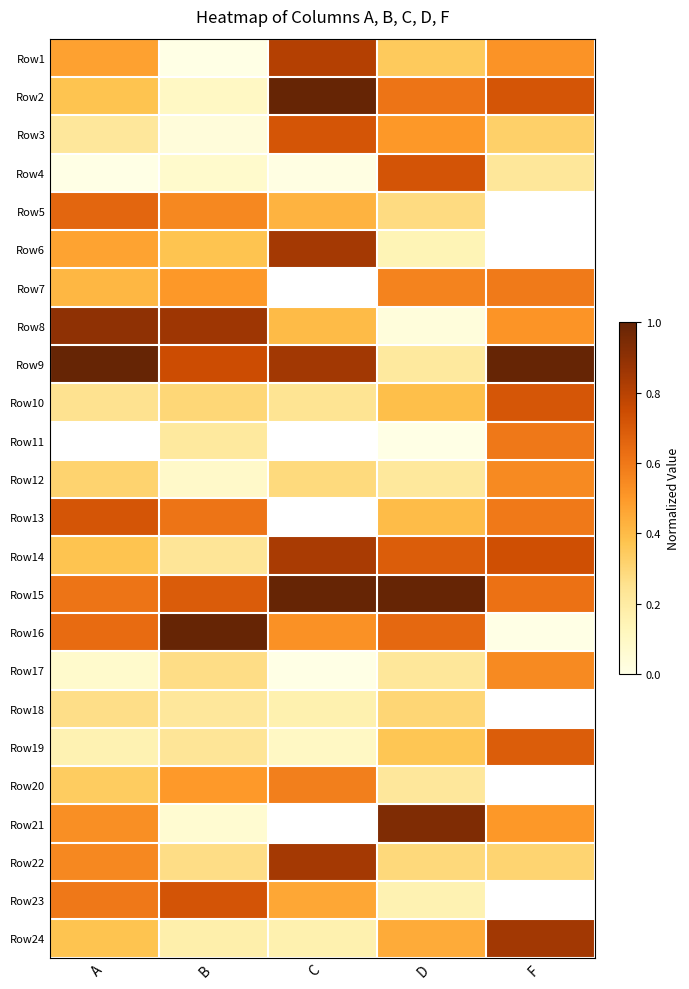

At which label is Row6 closest to 0?

D